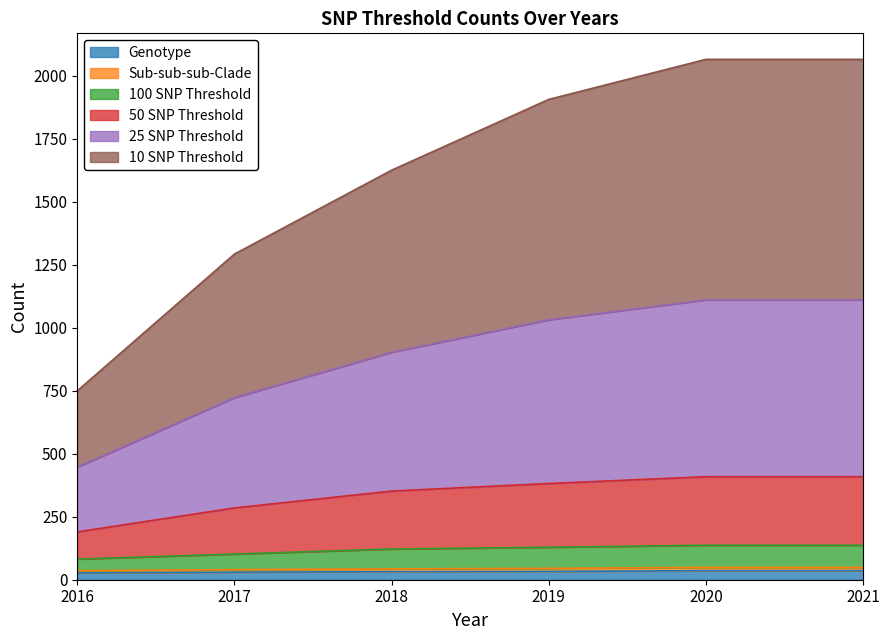

What is the spread (max minus min) of values at 2016?

723